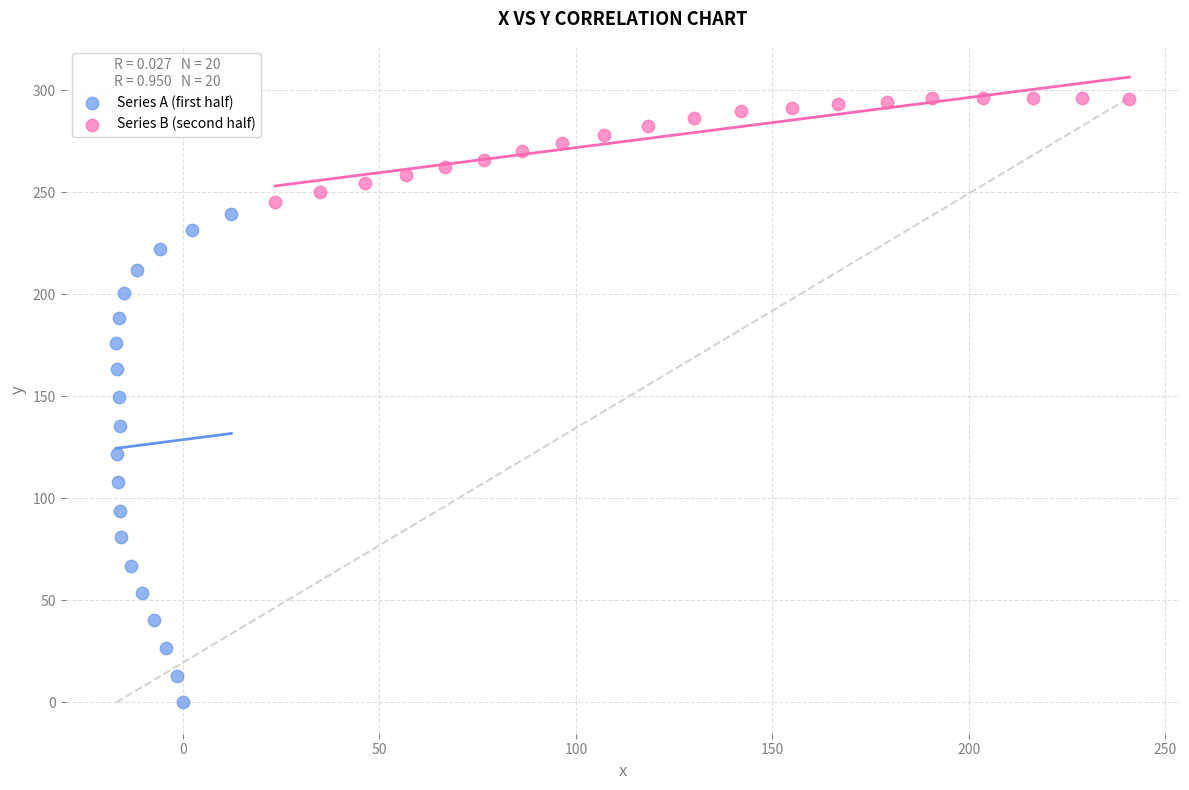

Which series contains the lowest Y value?

Series A (first half)